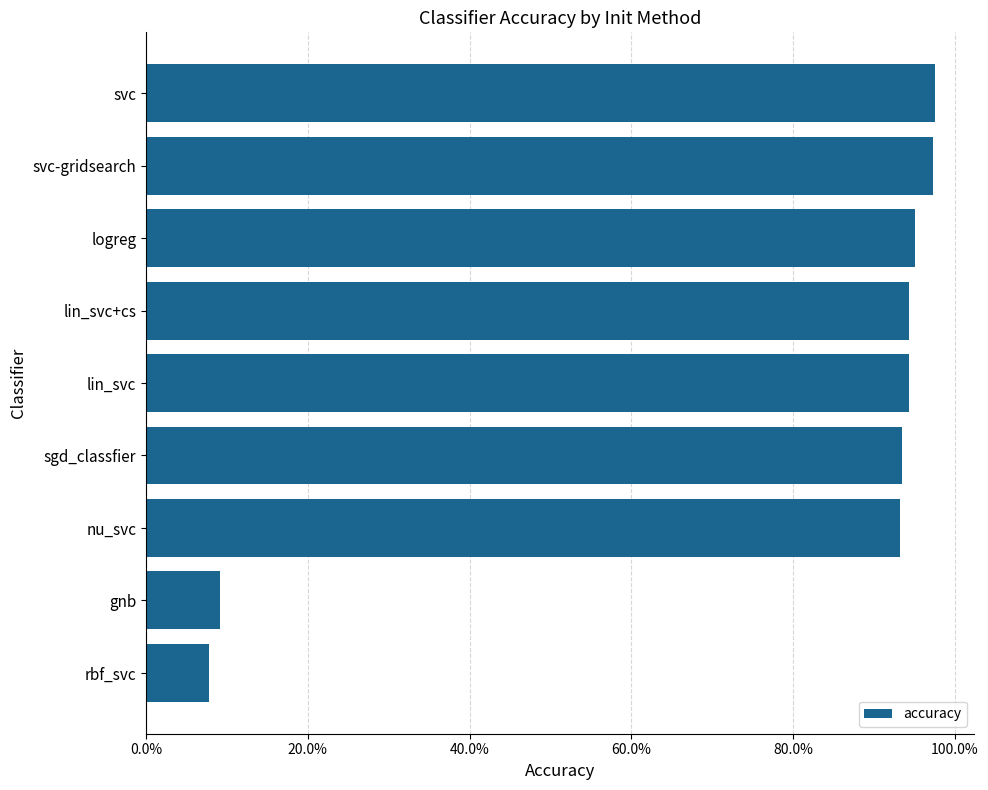

What is the maximum value shown in the chart?

1.0